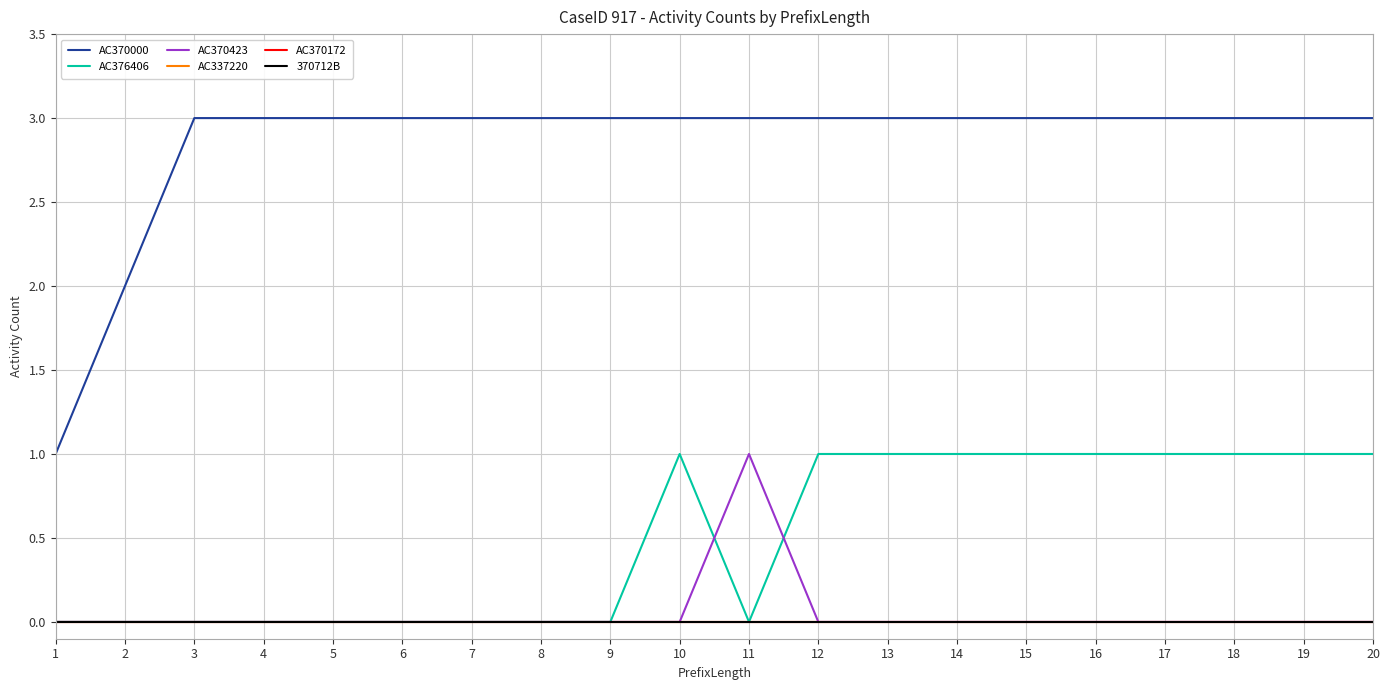

What is the difference between the highest and lowest values at 13?

3